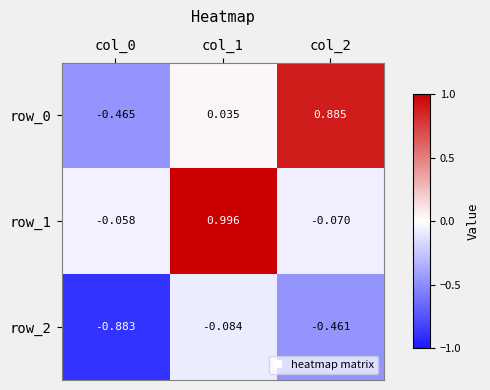

Which has a higher value, col_0 or col_1?

col_1